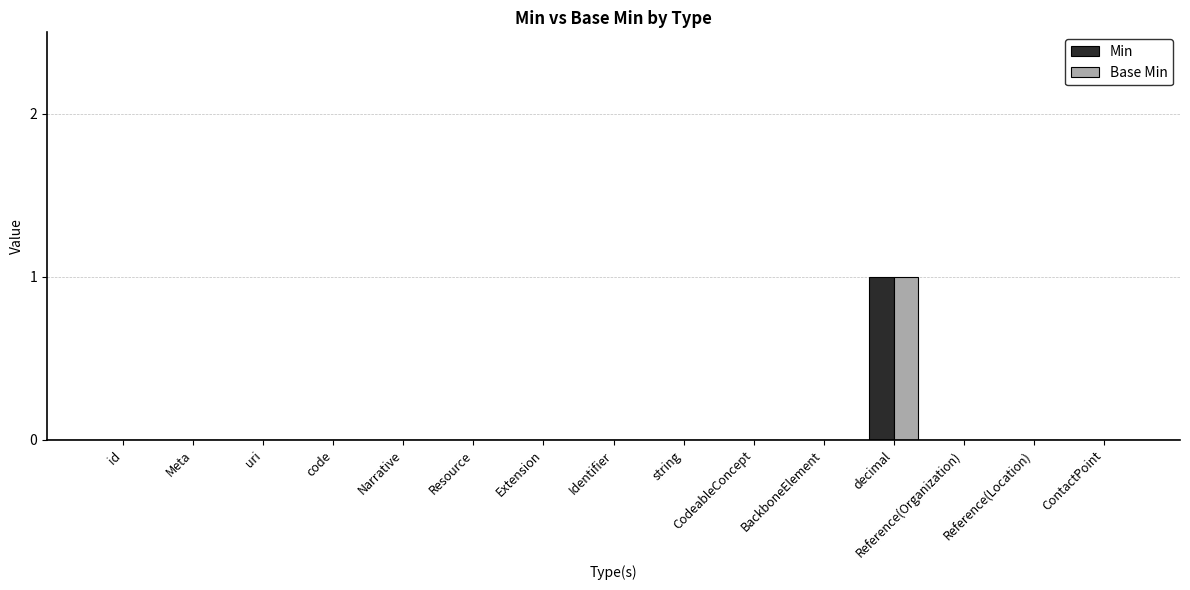

Is it true that Base Min equals 0 at Identifier?

True